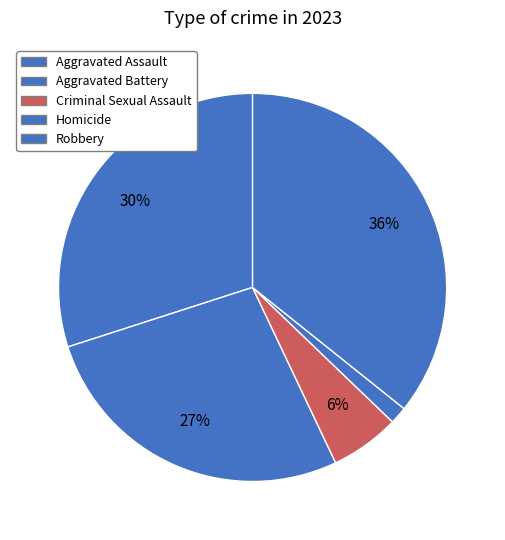

Combined, do Aggravated Assault and Homicide account for over 50%?

No